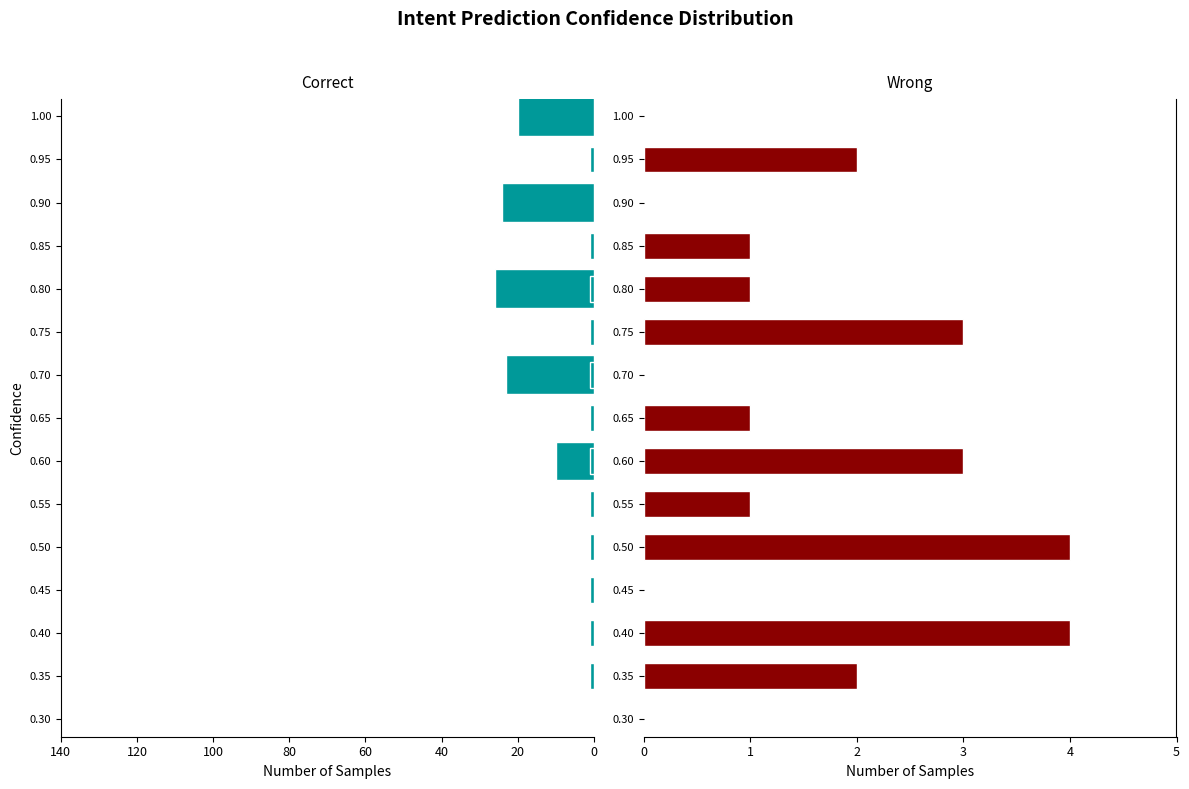

What is the maximum value shown in the chart?

26